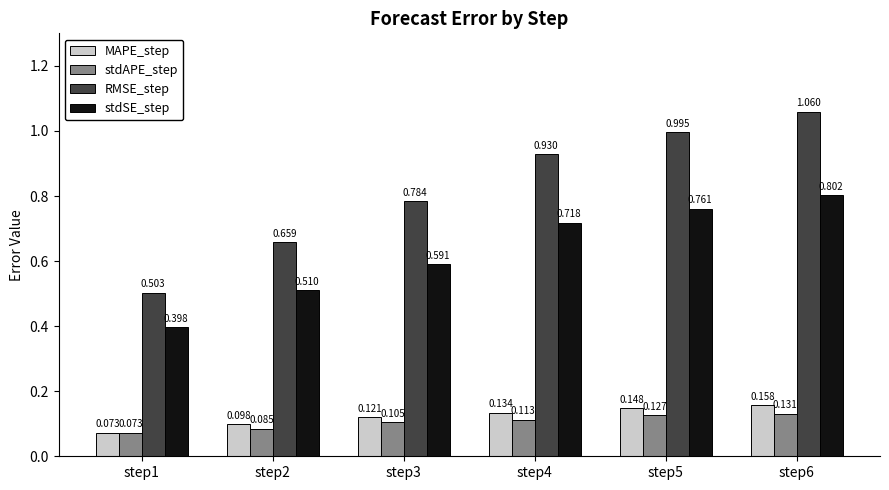

What is the total value across all series at step5?

2.0